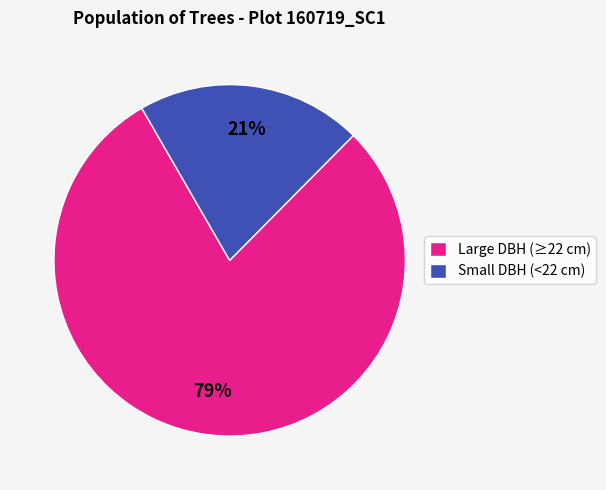

What is the largest slice in the pie chart?

Large DBH (≥22 cm)